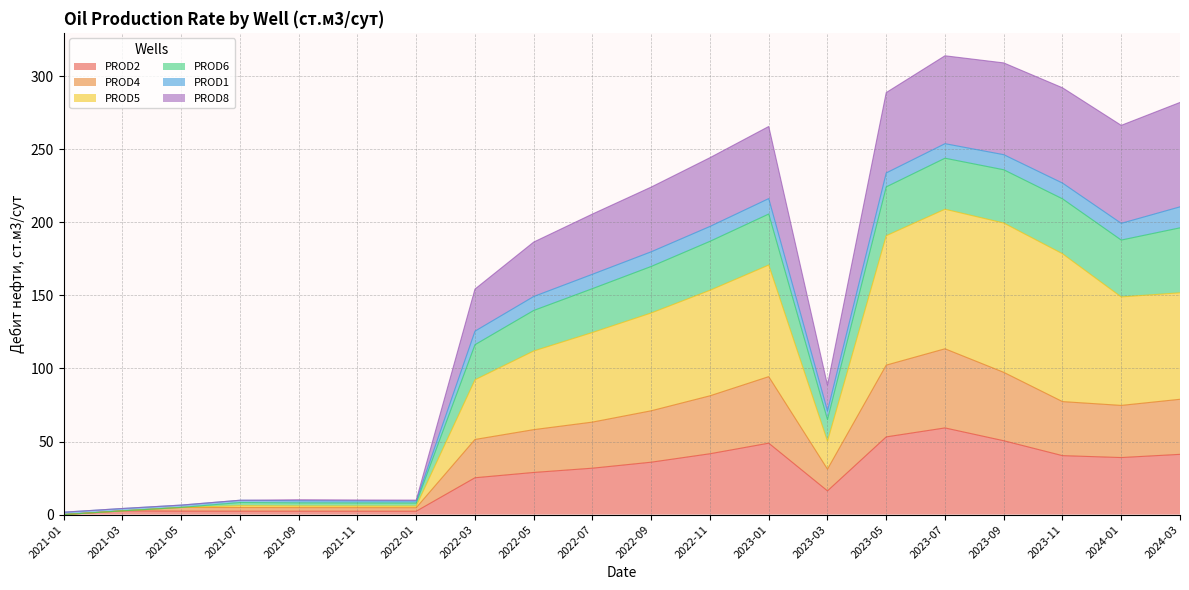

The PROD4 series shows 30.7 at 2024-03. True or false?

False